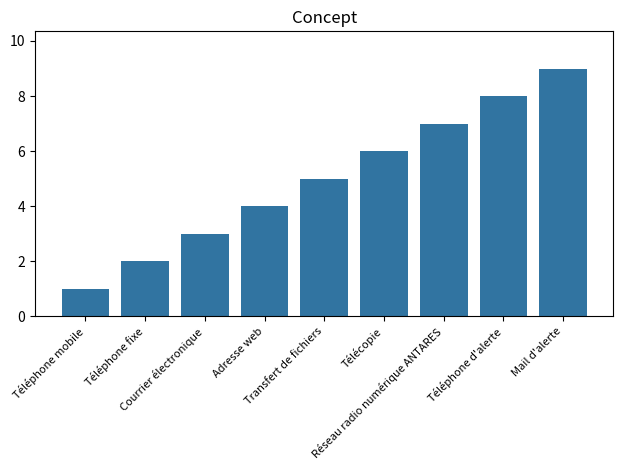

Between Transfert de fichiers and Téléphone d'alerte, which is larger?

Téléphone d'alerte